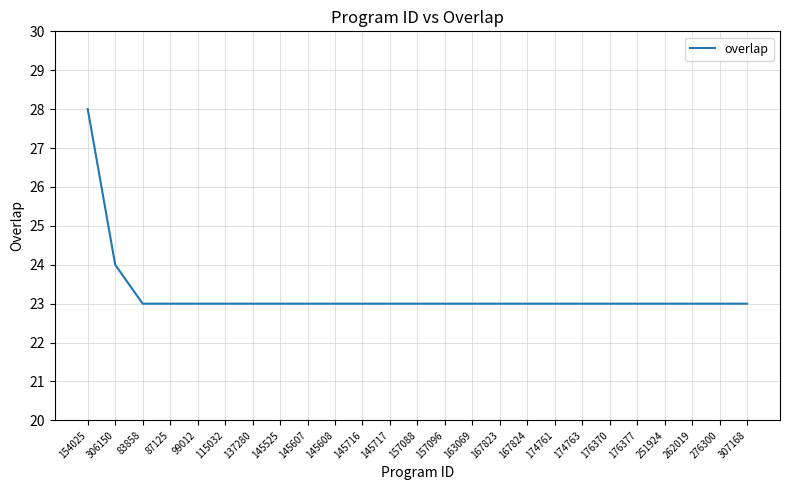

Between 306150 and 262019, which is larger?

306150